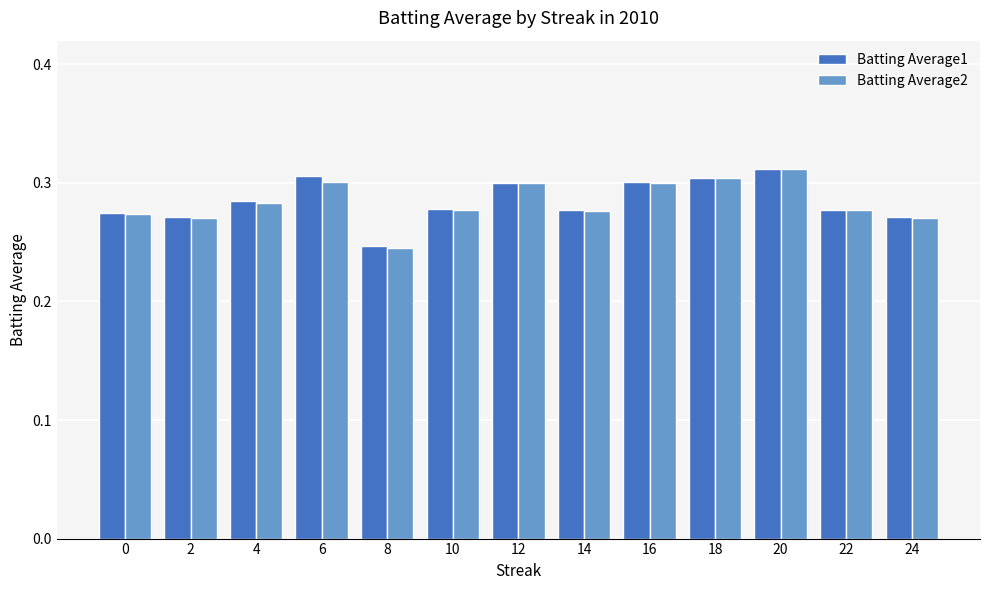

Where is Batting Average2 nearest to the value 0?

8